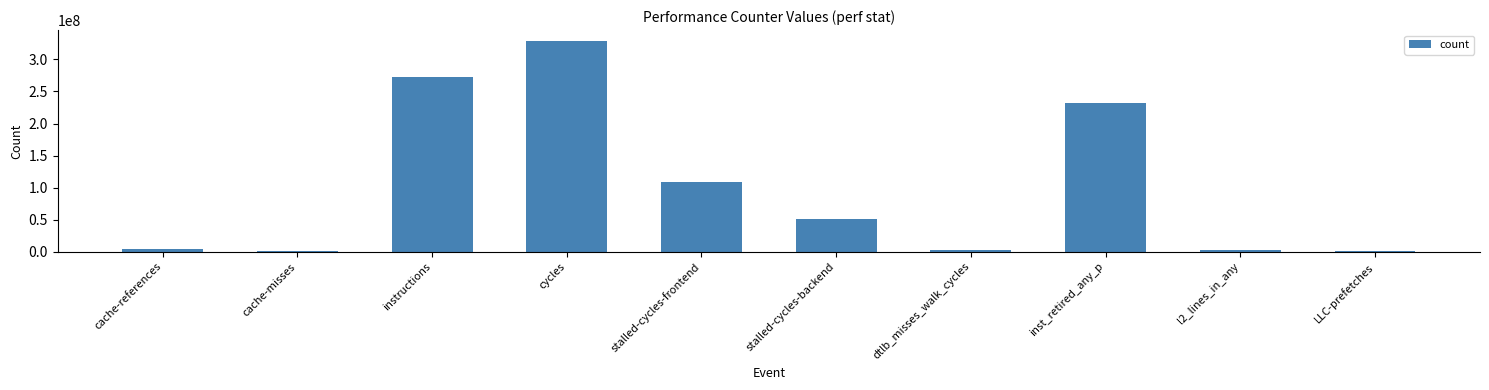

What is the change in value from stalled-cycles-frontend to inst_retired_any_p?

+124306789